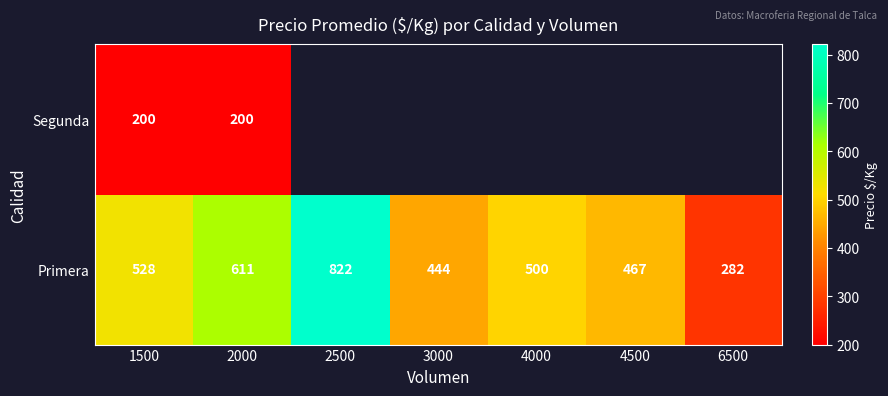

Is it true that Segunda equals 317 at 2000?

False